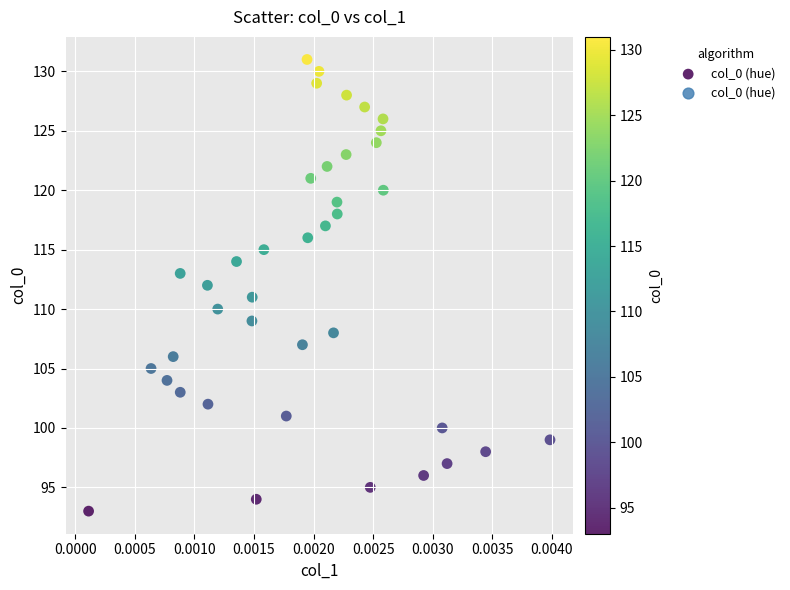

What is the range of Y values (max minus min)?

38